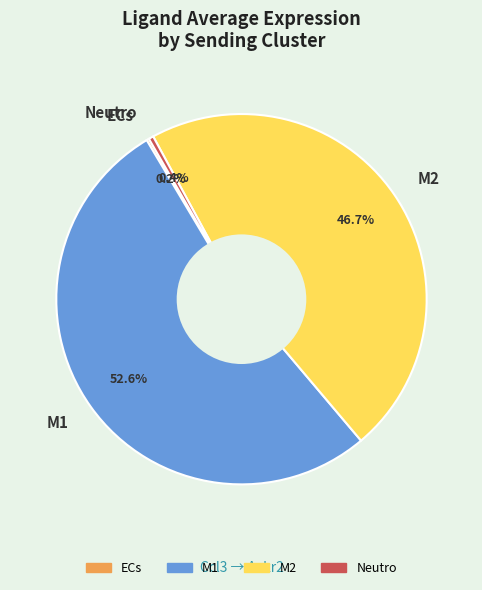

What is the ratio of the value at M1 to the value at M2?

1.1